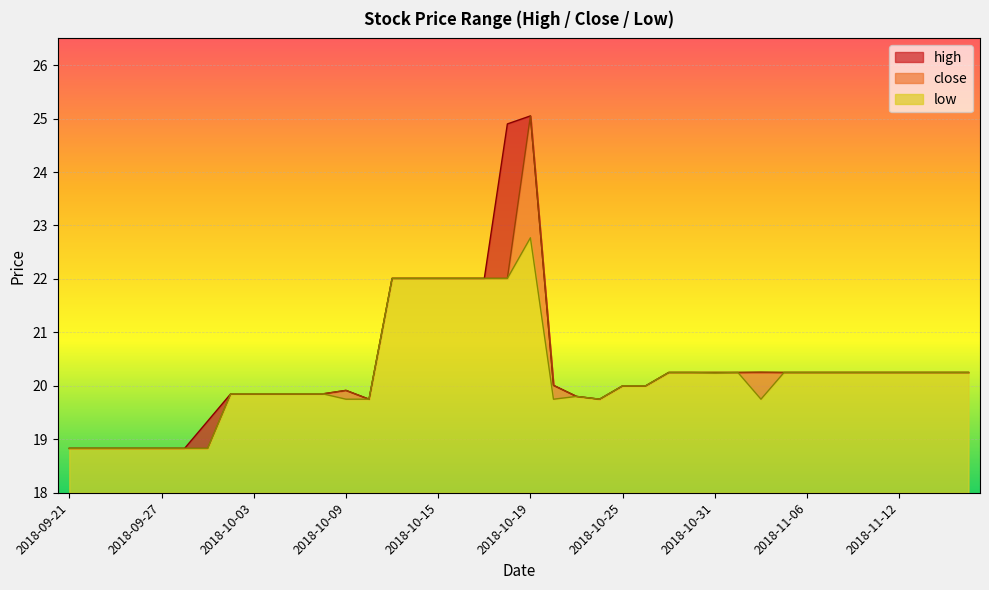

Where is the first local maximum for high?

2018-10-09